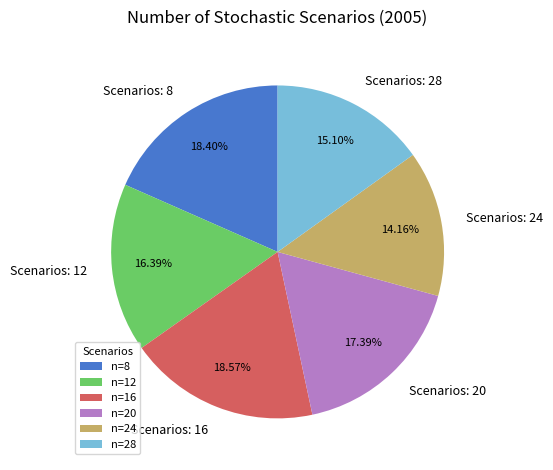

Count the number of slices in the pie.

6